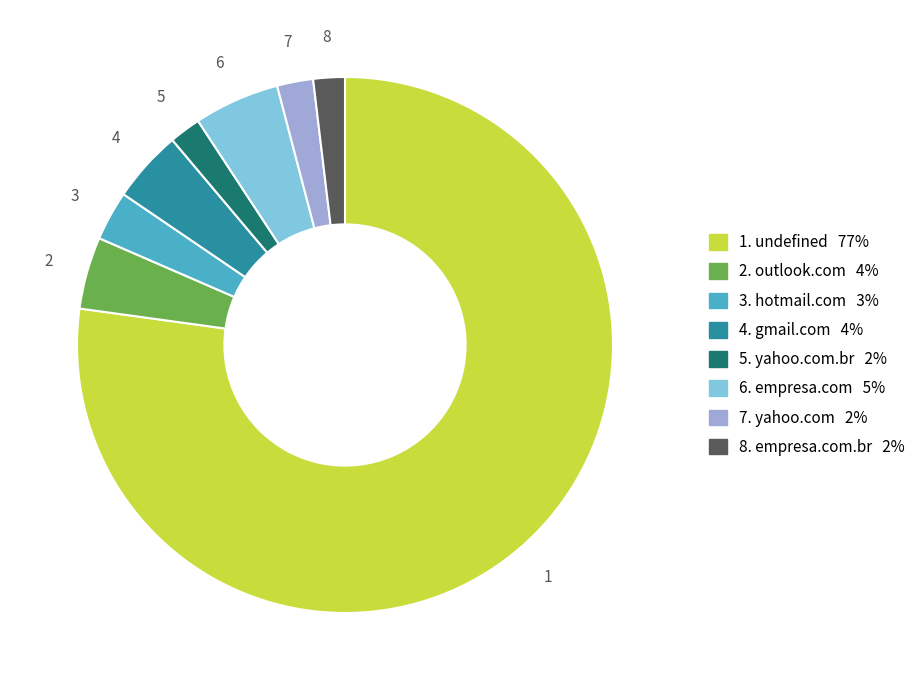

Is there a majority slice in this chart?

Yes